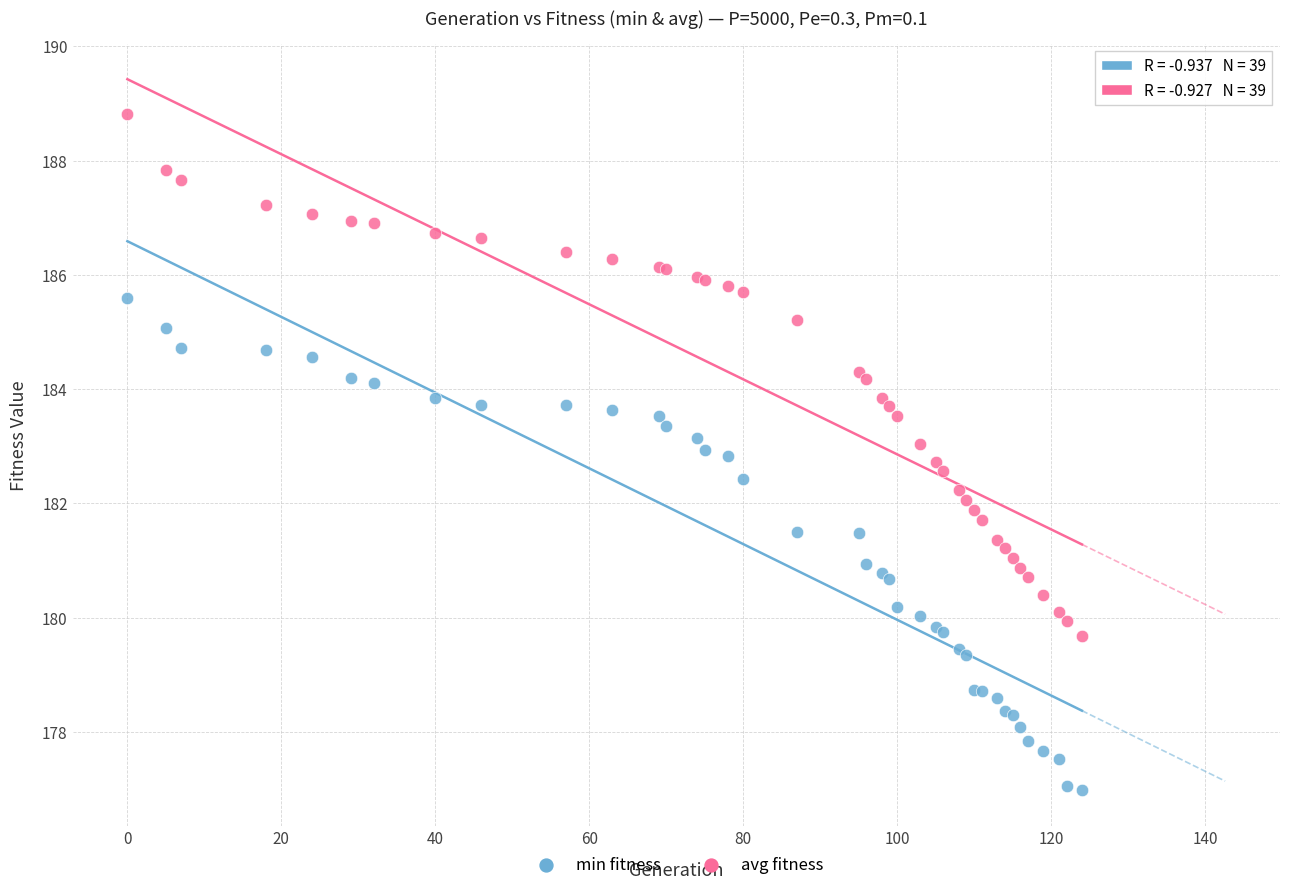

Which series has the widest spread of Y values?

avg fitness